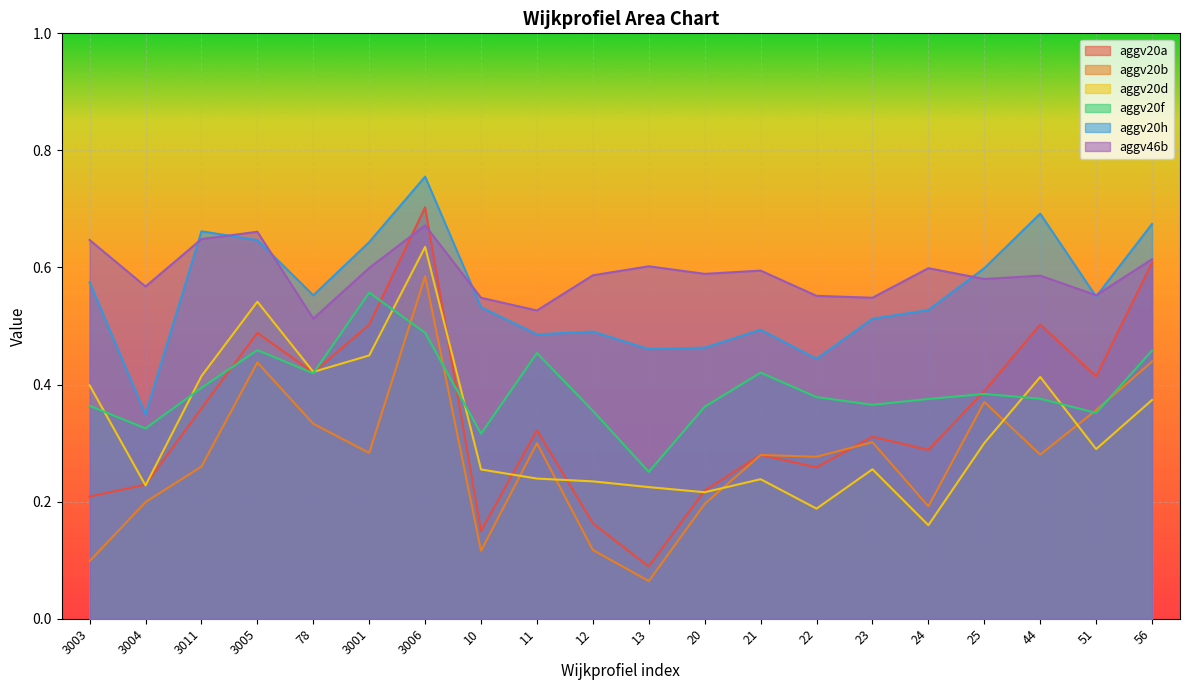

Rank the categories by aggv46b value from lowest to highest.

78, 11, 10, 23, 22, 51, 3004, 25, 44, 12, 20, 21, 24, 3001, 13, 56, 3003, 3011, 3005, 3006